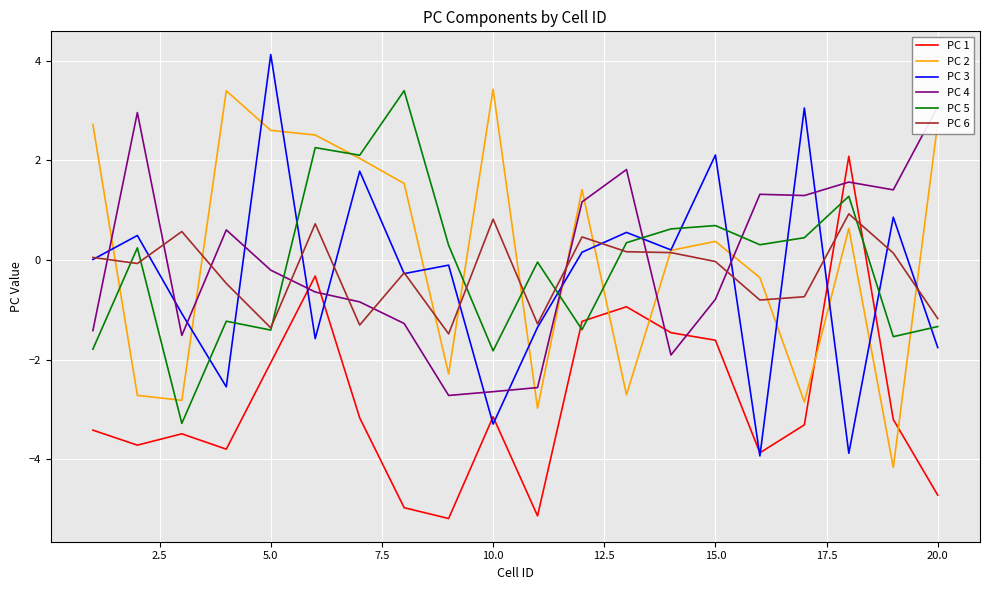

Is it true that PC 5 equals -2.1 at 20.0?

False